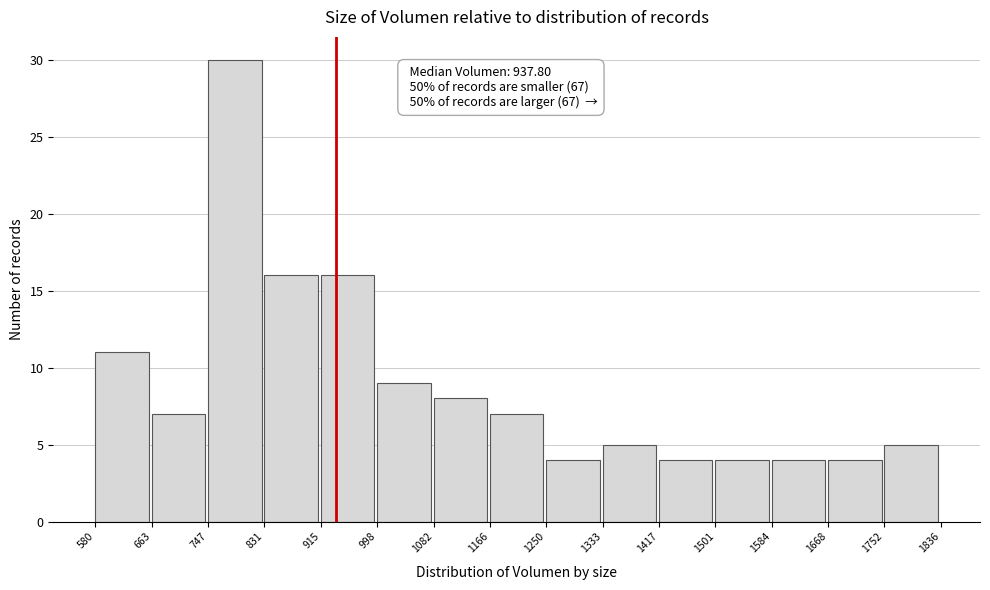

Which range on the x-axis has the tallest bar?

747 to 831